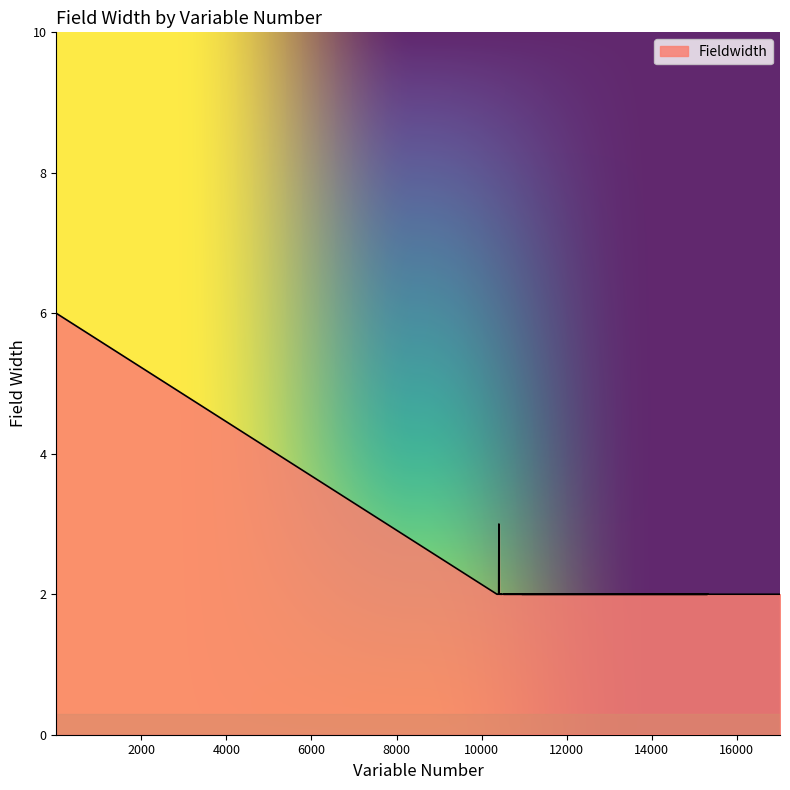

Between 10421 and 10391, which is larger?

10421